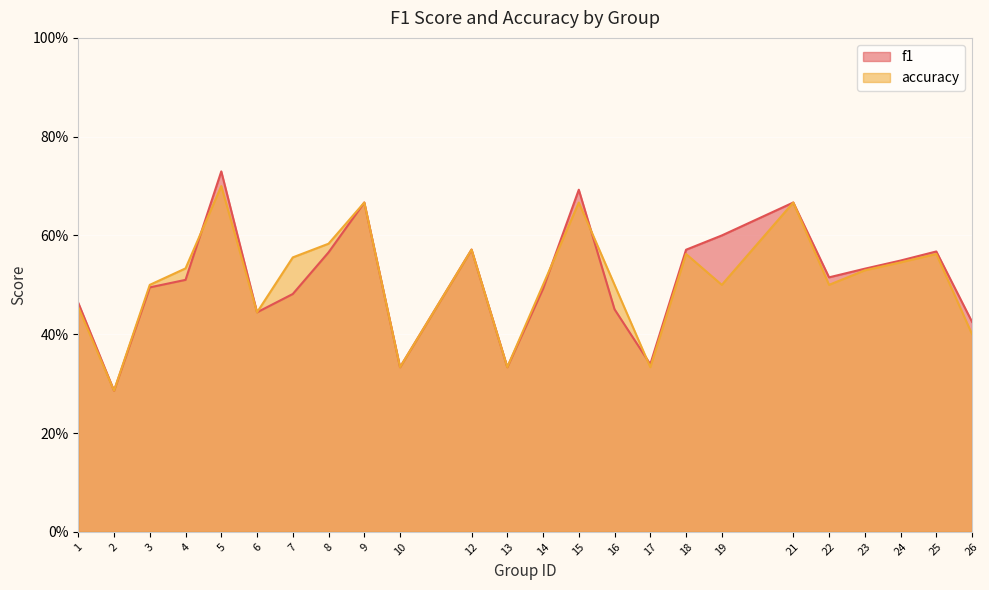

Is it true that accuracy equals 0.9 at 18?

False